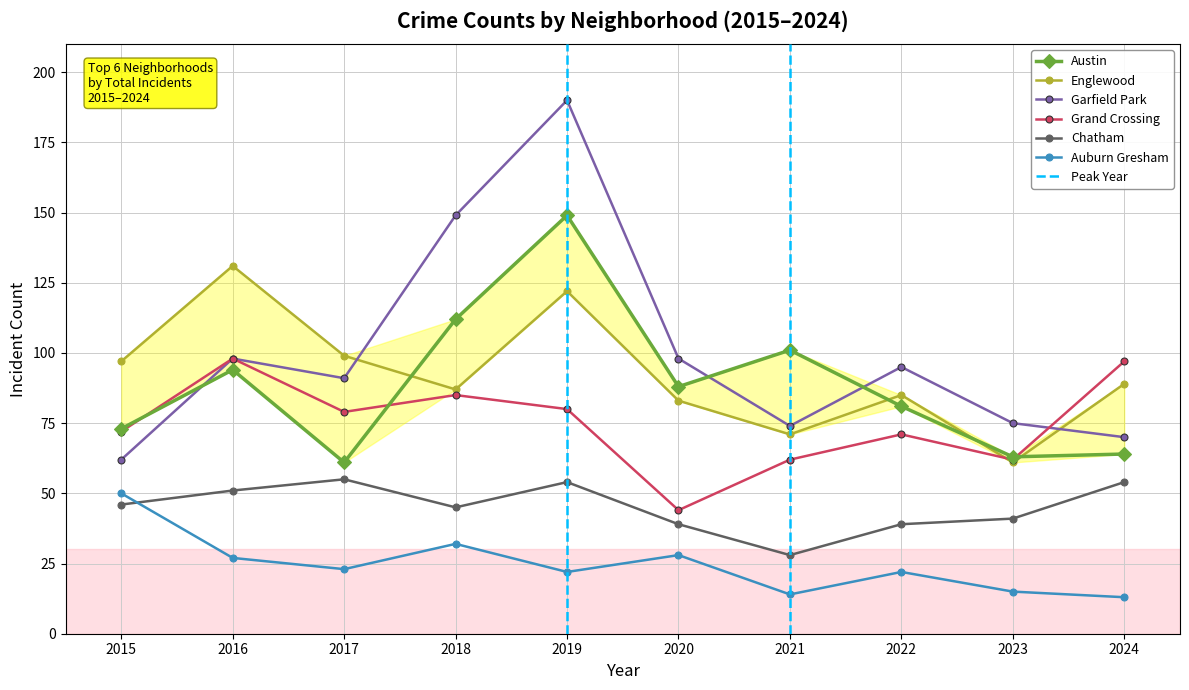

The Auburn Gresham series shows 20 at 2024. True or false?

False